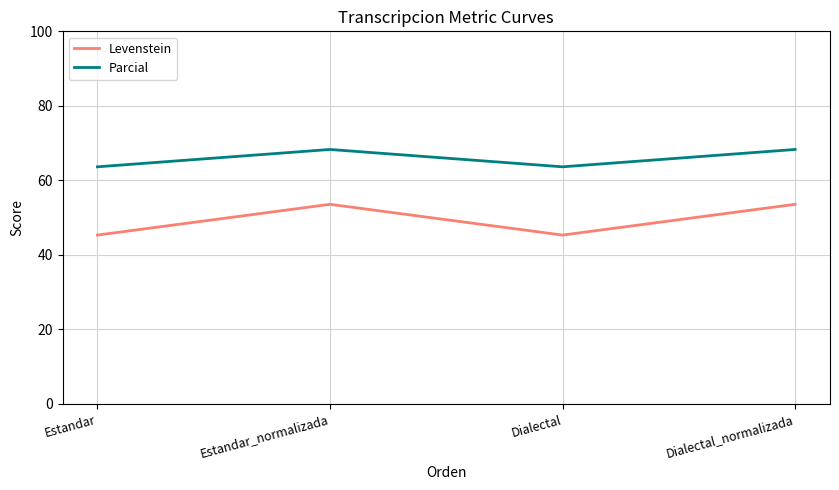

The Levenstein series shows 65.8 at Dialectal. True or false?

False